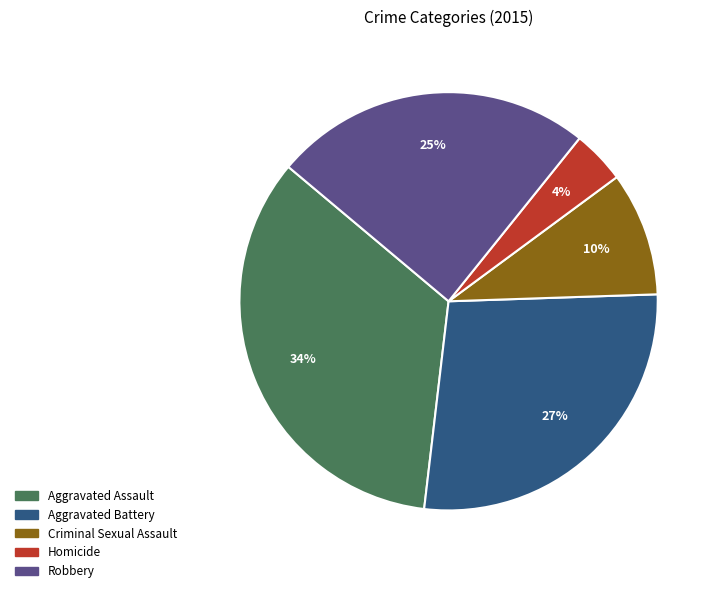

Which slice is the largest?

Aggravated Assault